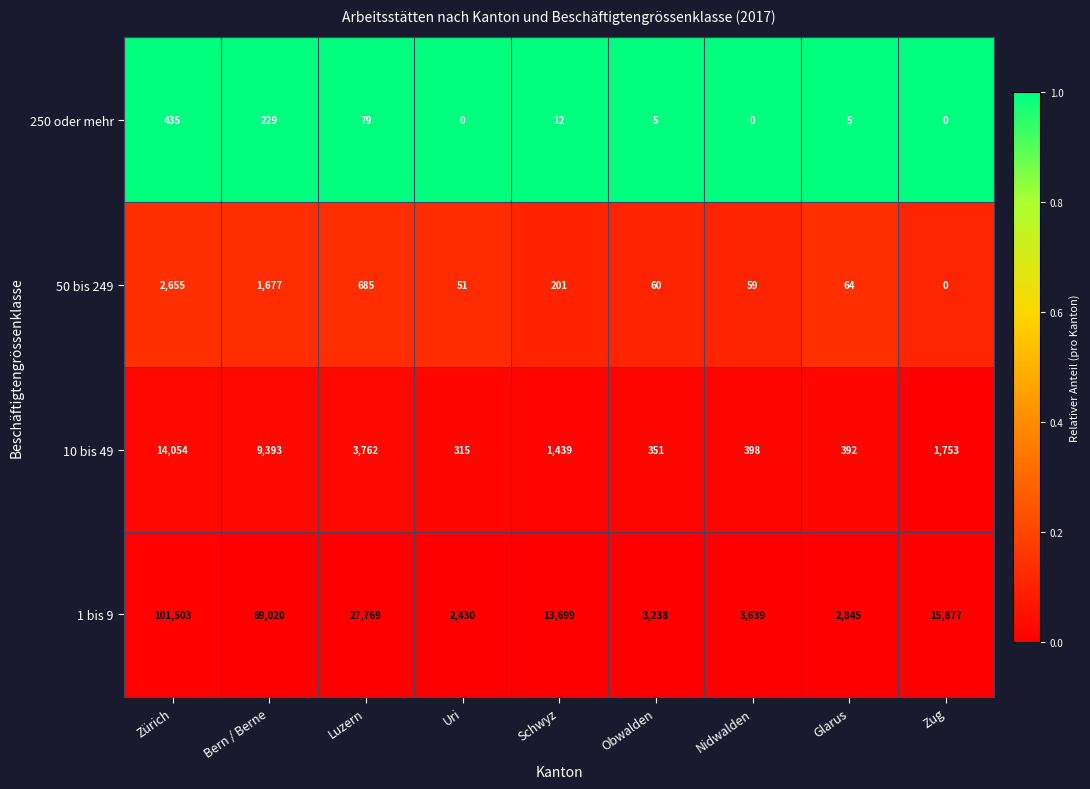

At which label is 50 bis 249 closest to 1327?

Bern / Berne